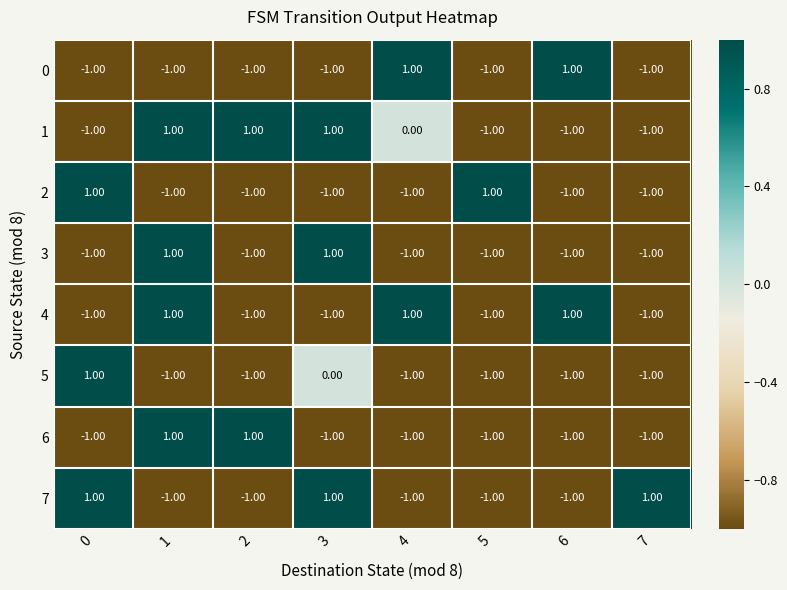

At how many categories does at least one series exceed 0?

8